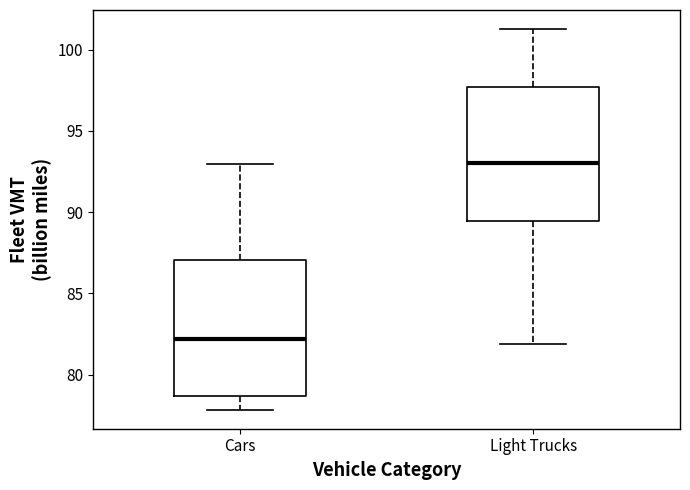

Reading left to right, read every box against the y-axis: the position of its median line, the range the box covers, and the ends of its whiskers. The values are not printed on the chart, so give them approximately, as read against the axis.

Cars: median 82.0, box 78.5 to 87.0, whiskers 78.0 to 93.0
Light Trucks: median 93.0, box 89.5 to 97.5, whiskers 82.0 to 101.5